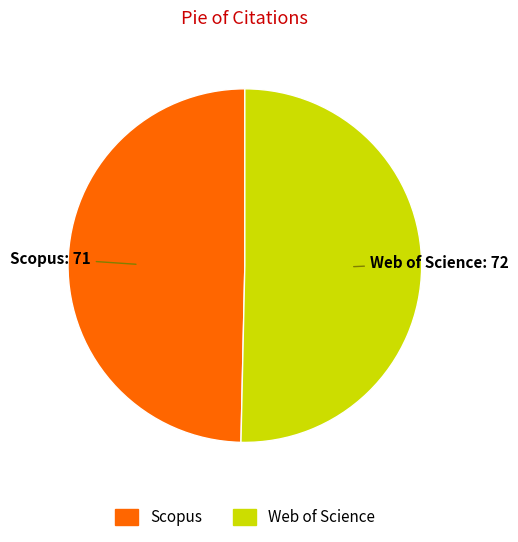

What is the largest slice in the pie chart?

Web of Science